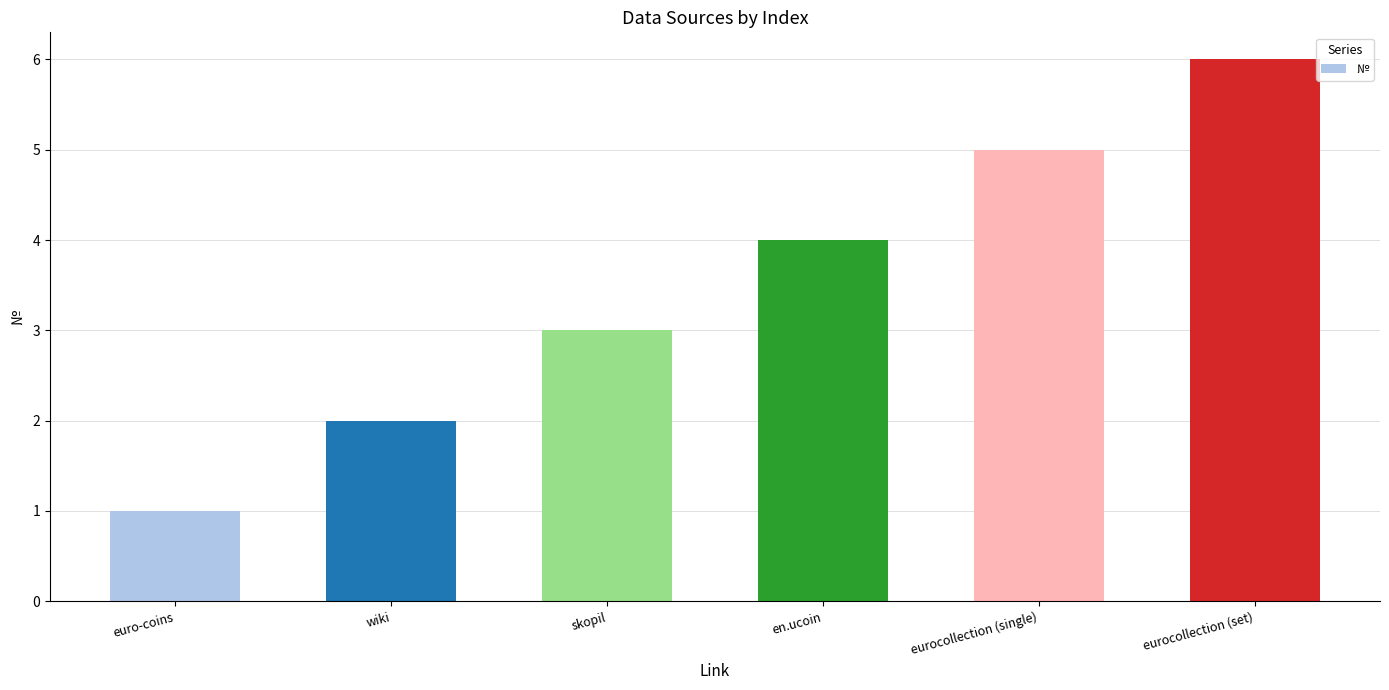

Is it true that the value at eurocollection (set) is 8?

False